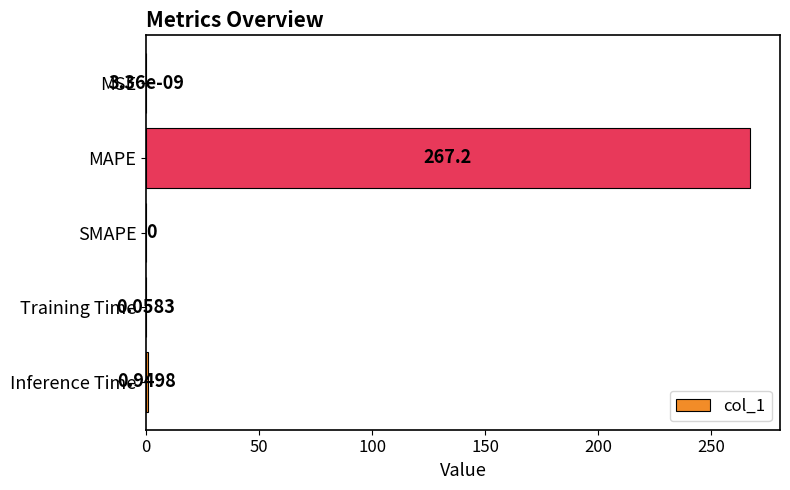

Which category has the highest value across all series?

MAPE